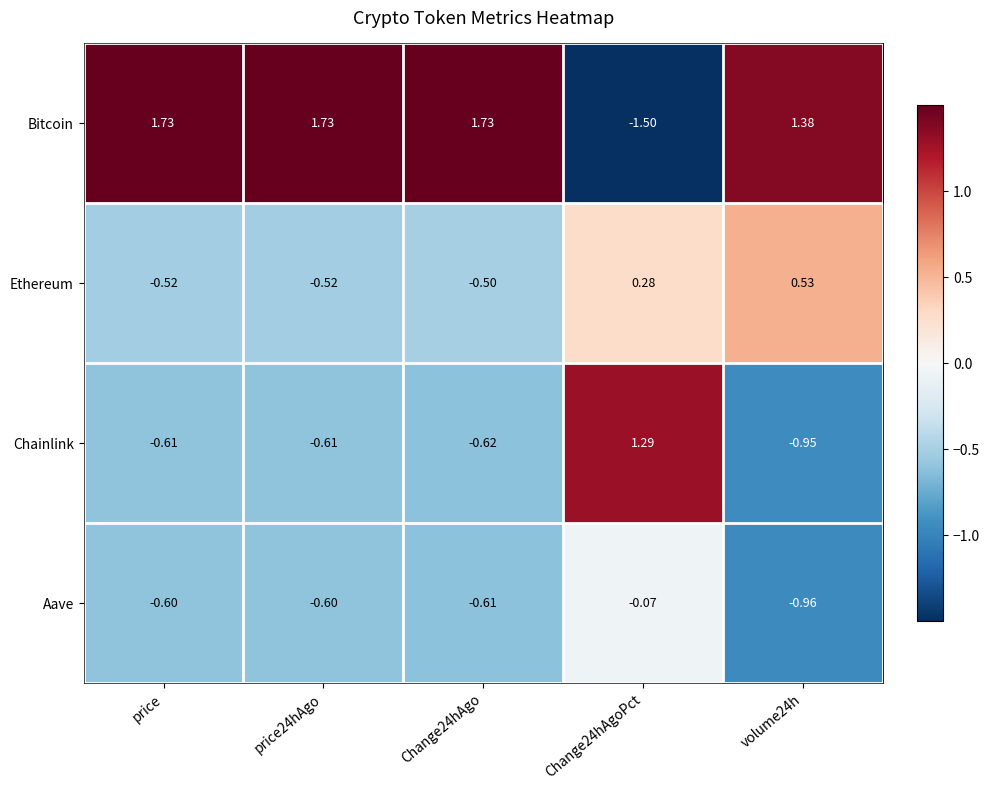

Is the value of Chainlink at volume24h greater than the value of Ethereum at volume24h?

No